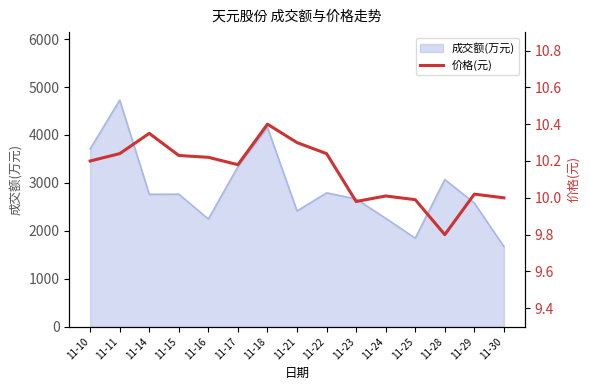

Which category has the highest value in the 成交额(万元) series?

11-11